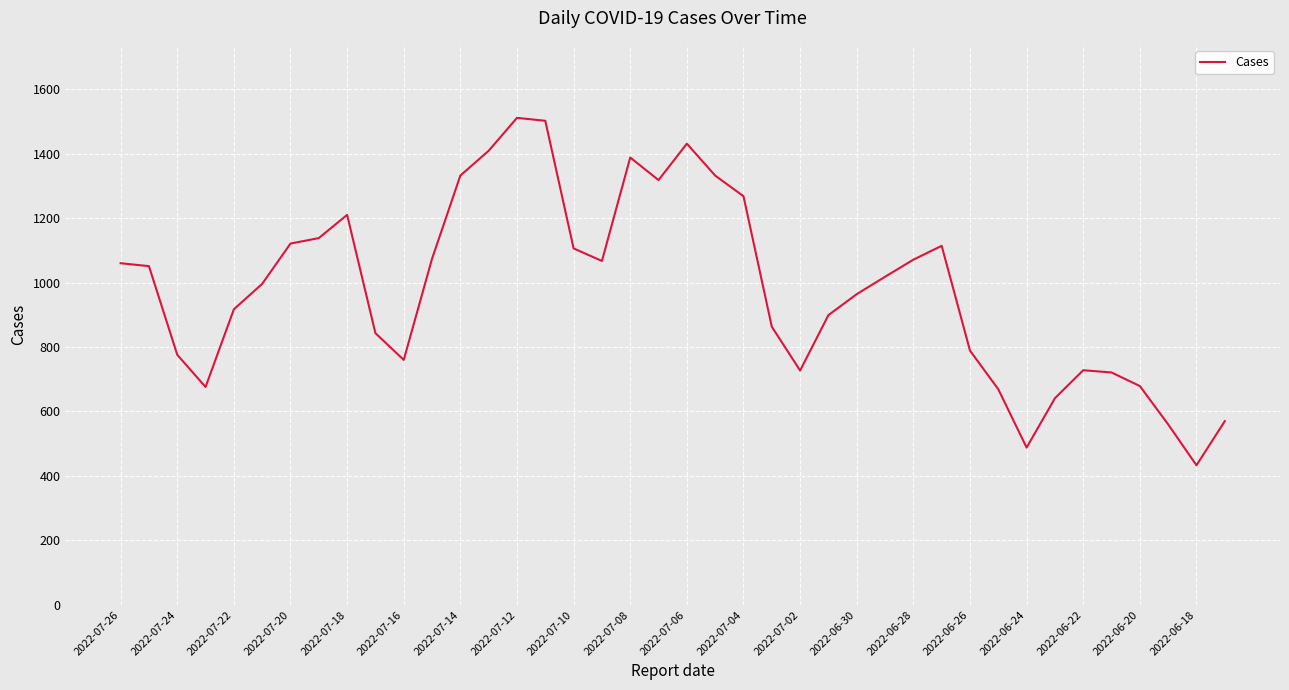

What is the maximum value shown in the chart?

1511